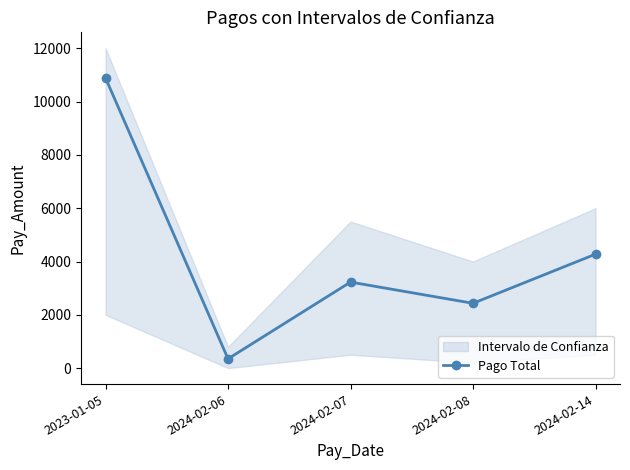

Does the chart display data point markers on the line(s)?

Yes